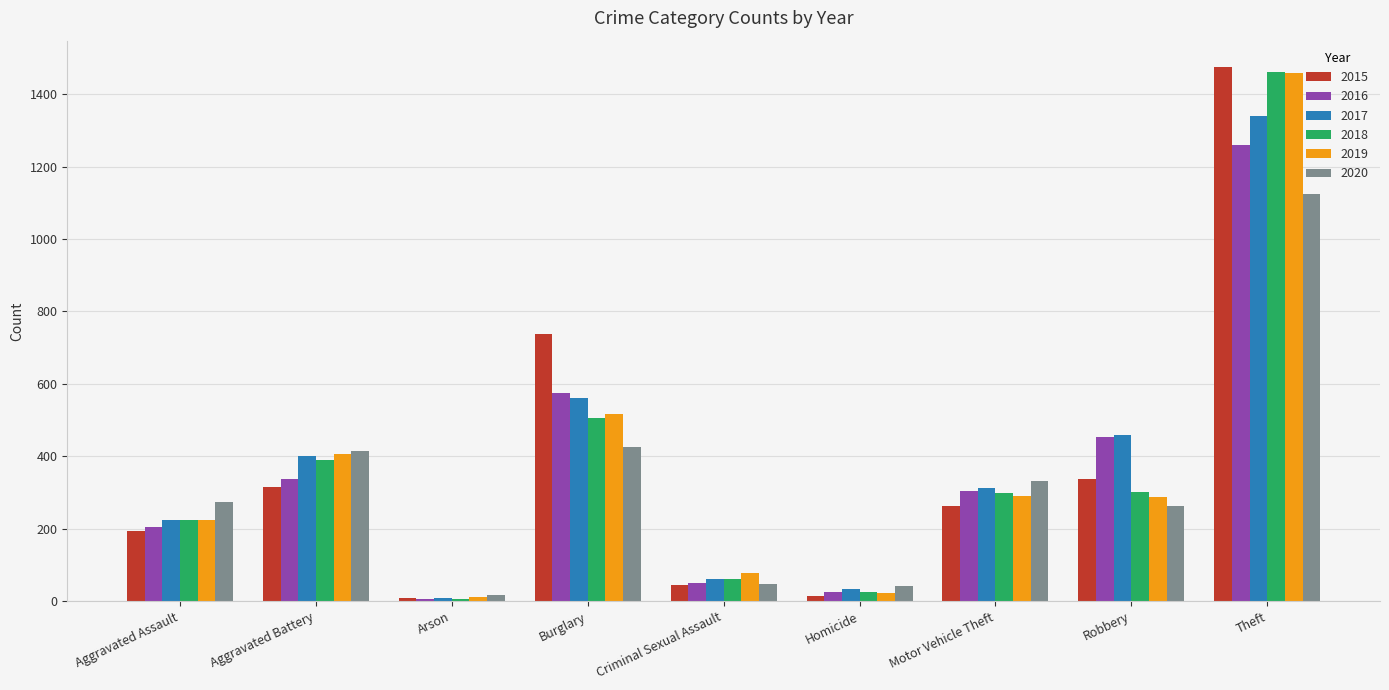

What is the sum of the 2019 values at Burglary and Homicide?

539